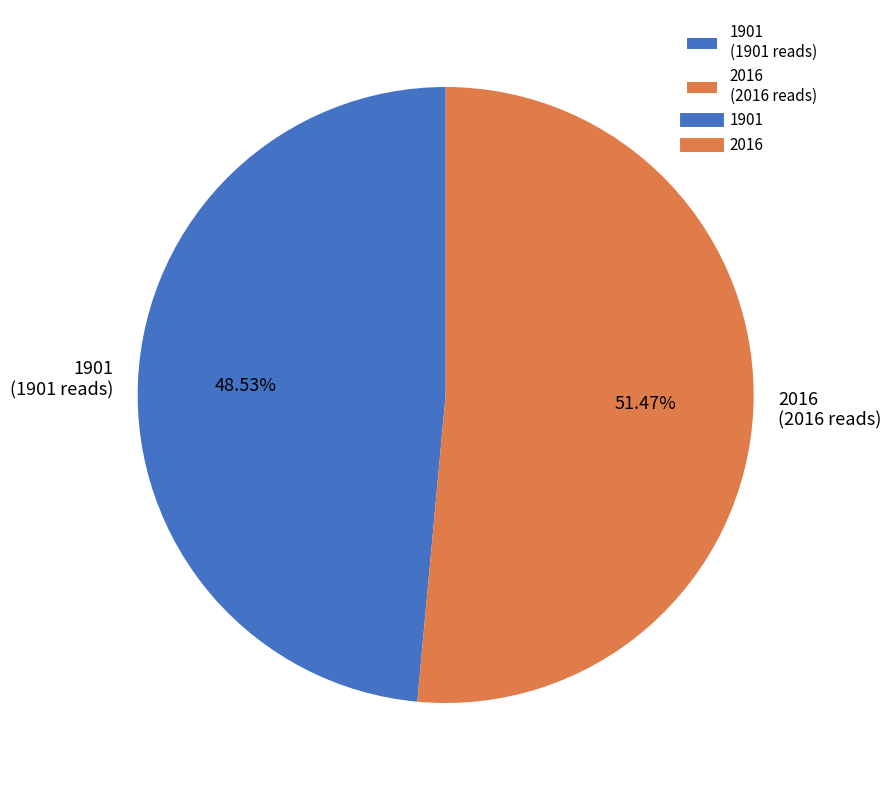

Is it true that 2016 is 51% of the pie?

True